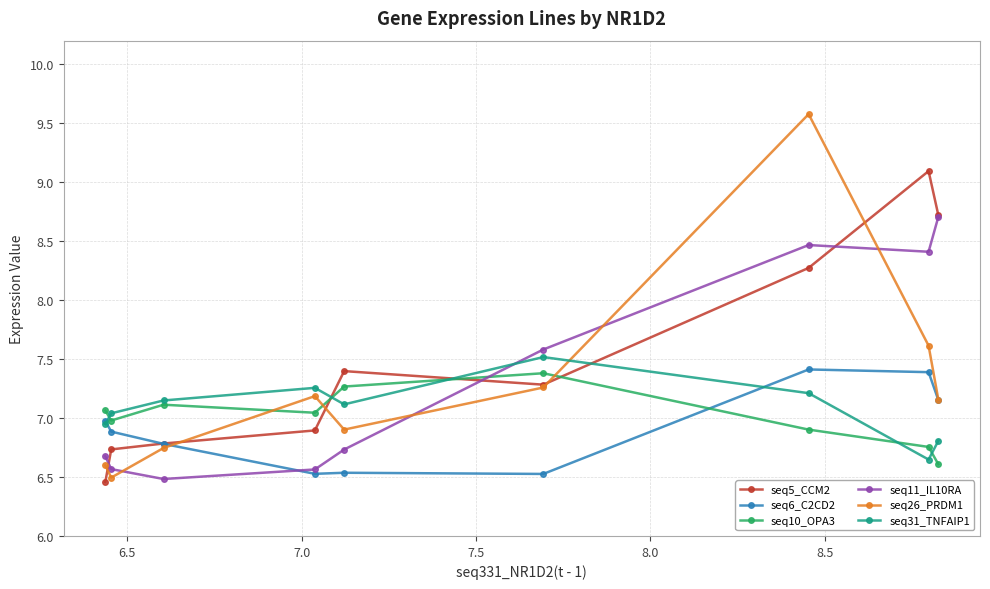

What is the value of the seq11_IL10RA point at the 8th from the left?

8.4